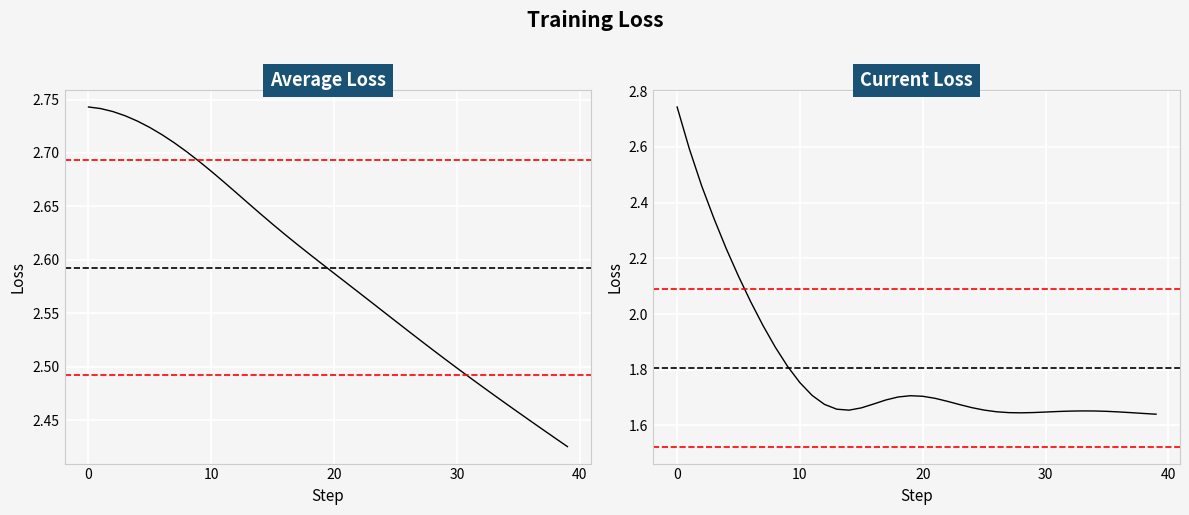

Does the chart display data point markers on the line(s)?

No